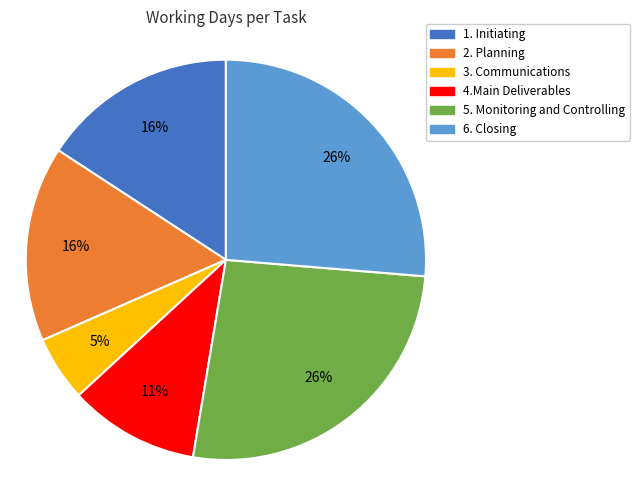

Does 5. Monitoring and Controlling represent more than half of the total?

No